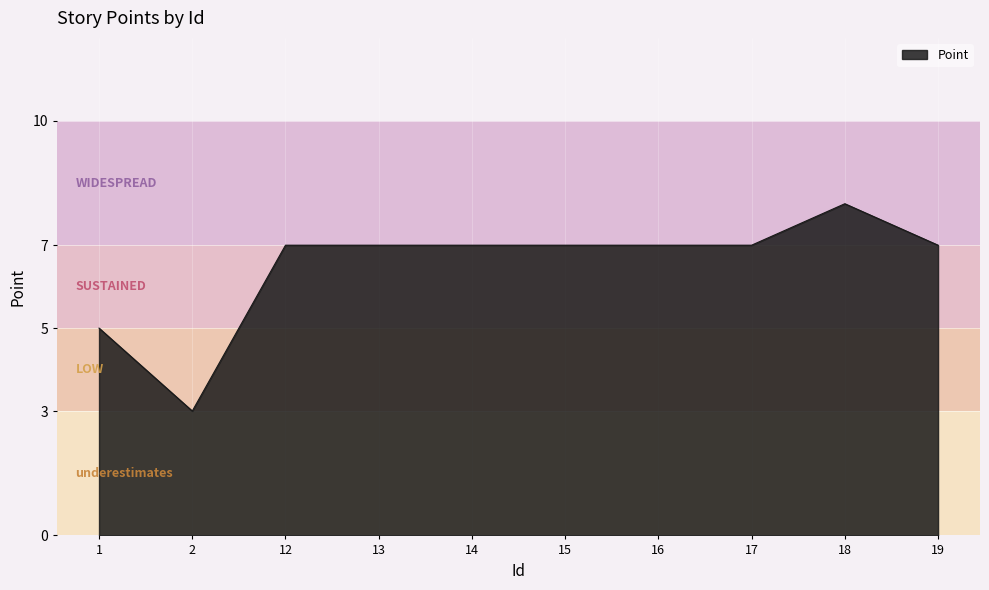

Which has a higher value, 12 or 1?

12